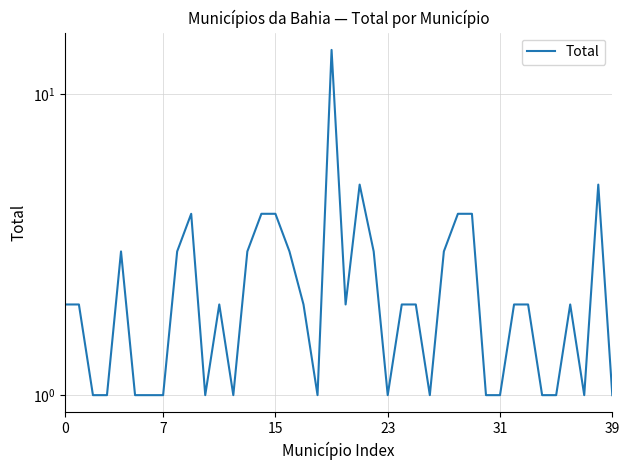

Is it true that the value at 39 is 2?

False